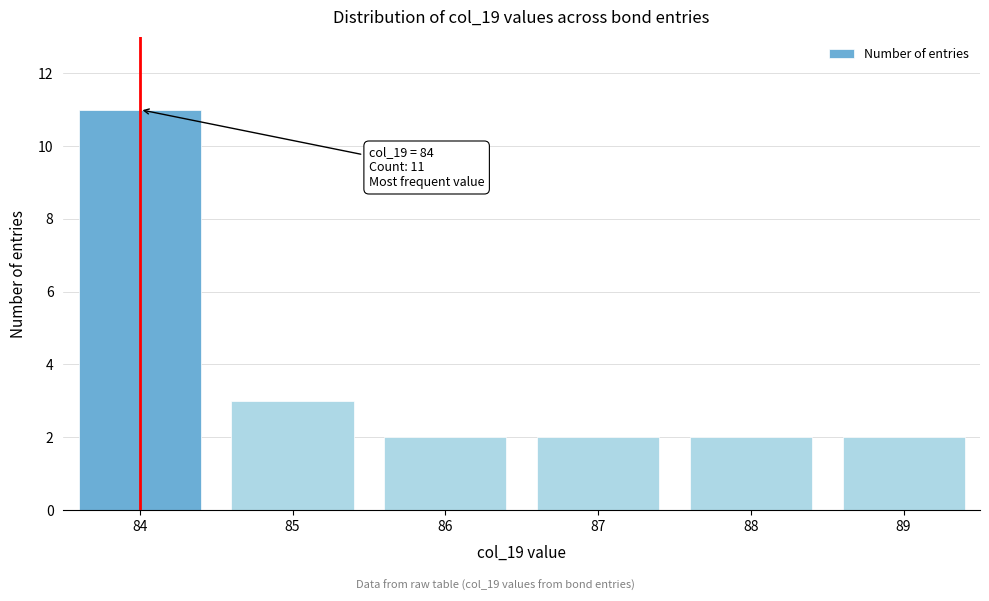

Reading left to right, what are all the values shown in this chart?

11	3	2	2	2	2